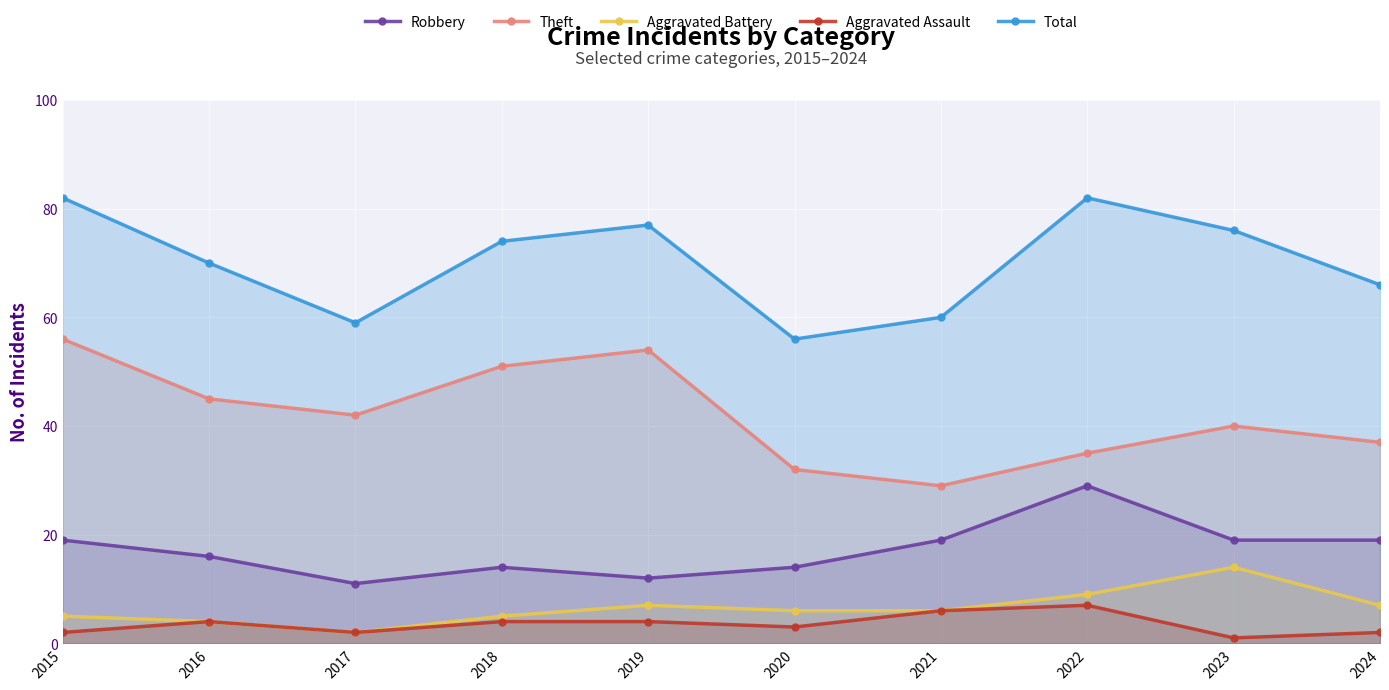

Is the value of Aggravated Assault at 2016 greater than the value of Total at 2023?

No